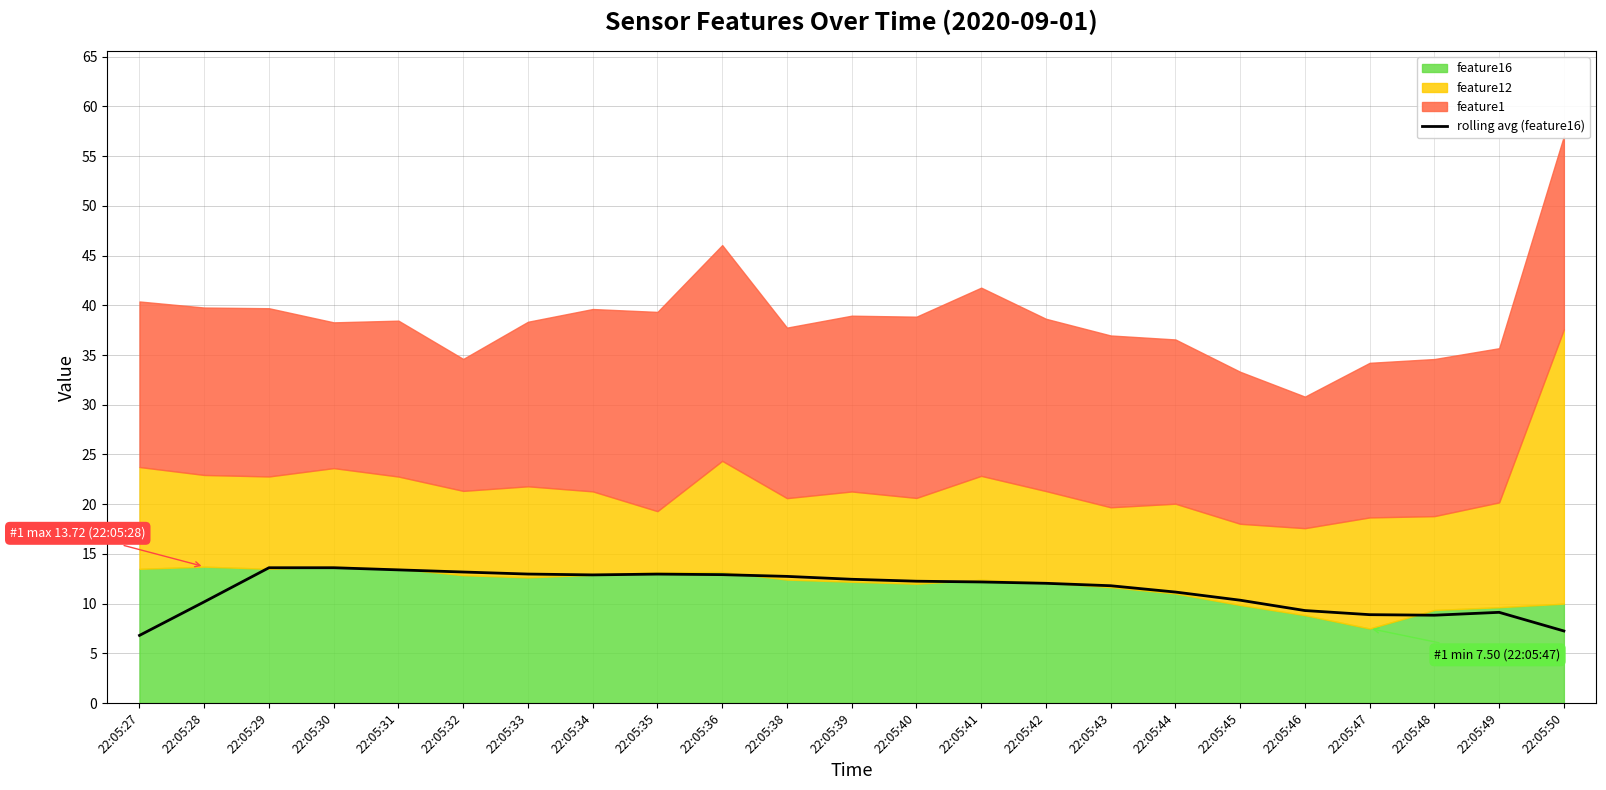

The value of rolling avg (feature16) at 22:05:50 is 3.9. True or false?

False